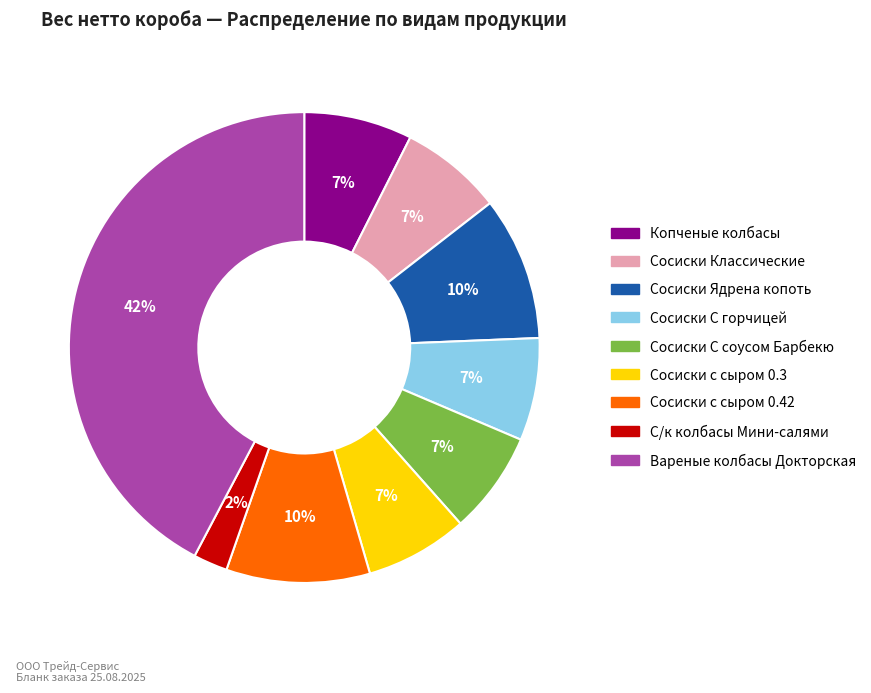

True or false: Сосиски с сыром 0.3 accounts for 7% of the total.

True